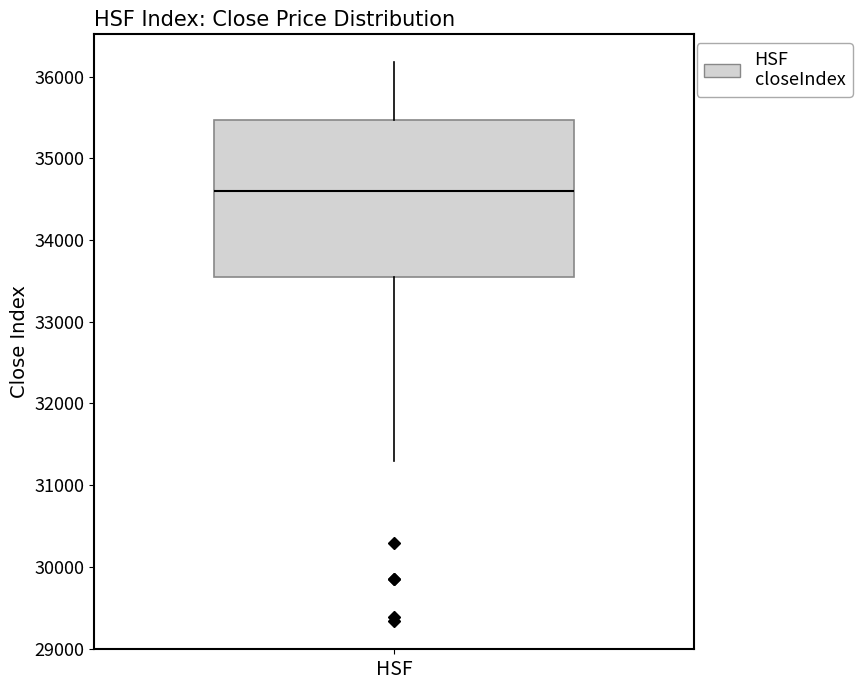

Read this box plot against the y-axis: the position of the median line, the range covered by the box, and the ends of both whiskers. The values are not printed on the chart, so give them approximately, as read against the axis.

median 34600, box 33600 to 35500, whiskers 31300 to 36200